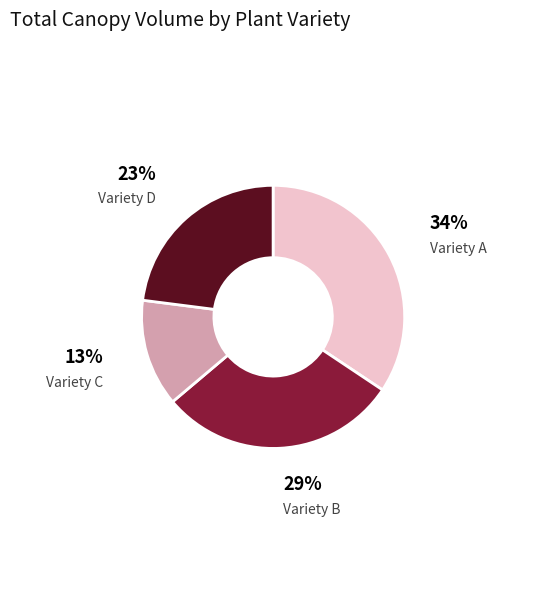

To the nearest percent, what is the average slice percentage?

25%